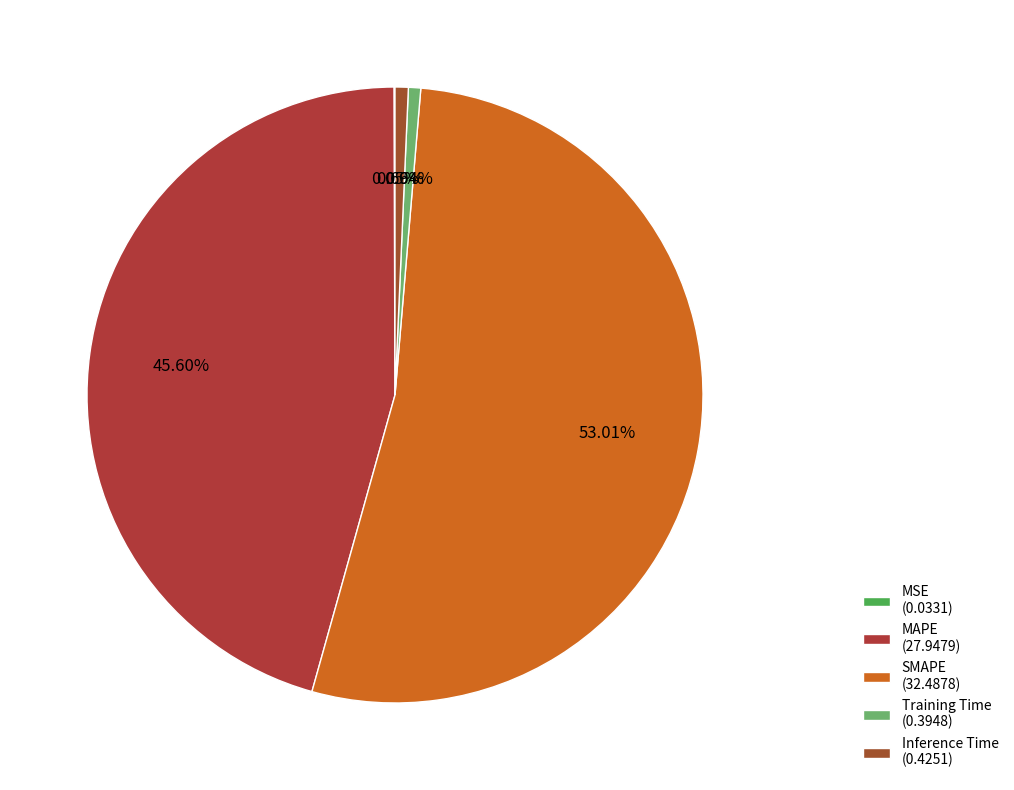

Is it true that Inference Time is 11% of the pie?

False